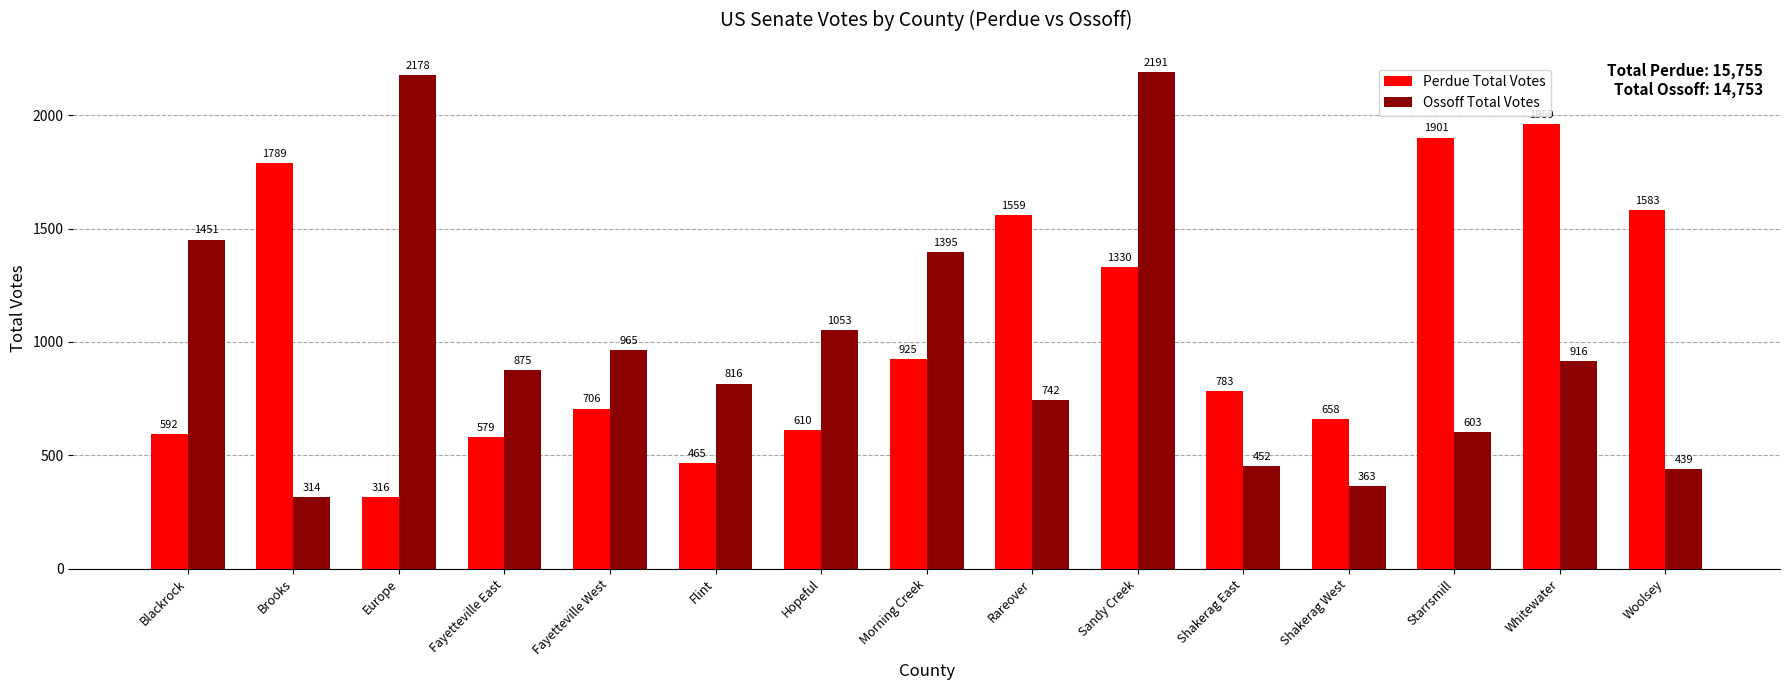

Rank the series at Flint from lowest to highest value.

Perdue Total Votes, Ossoff Total Votes